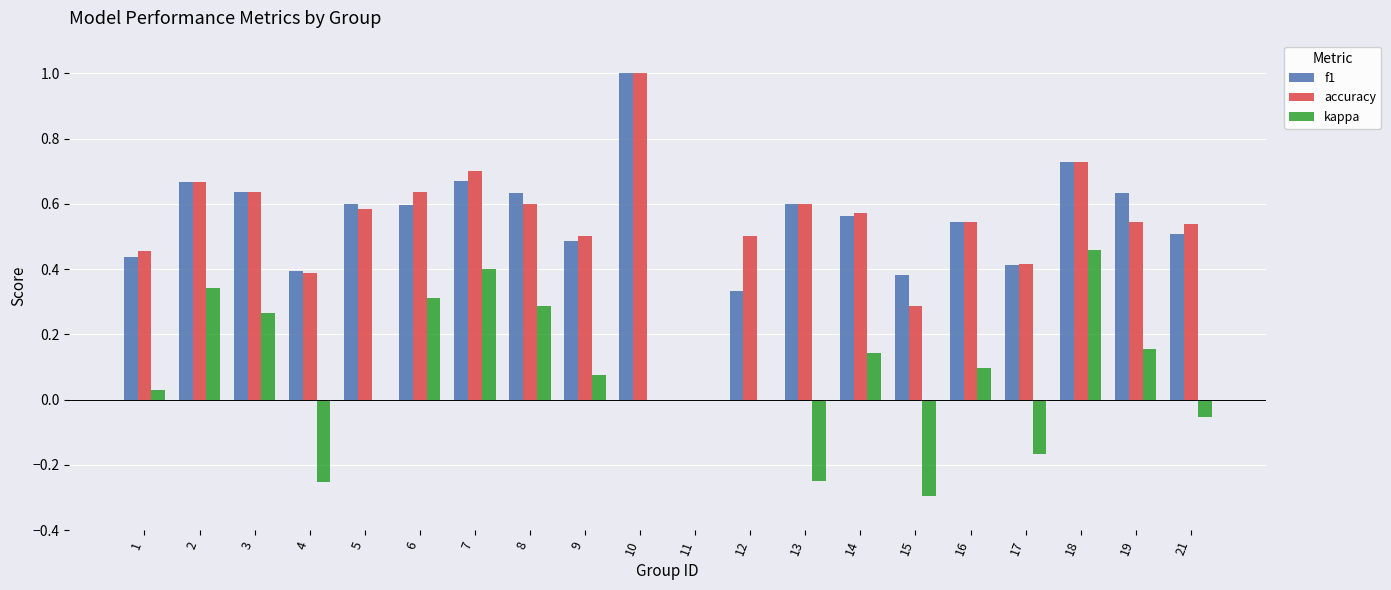

Which category has the highest value in the kappa series?

18